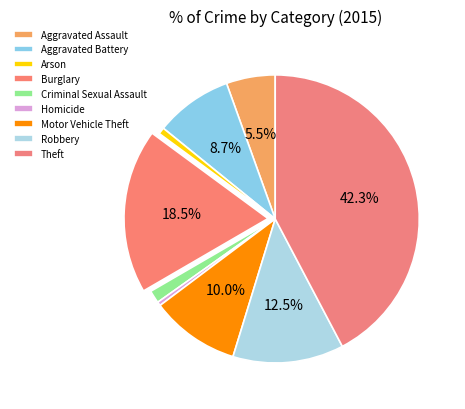

Is Aggravated Assault the majority of the pie?

No